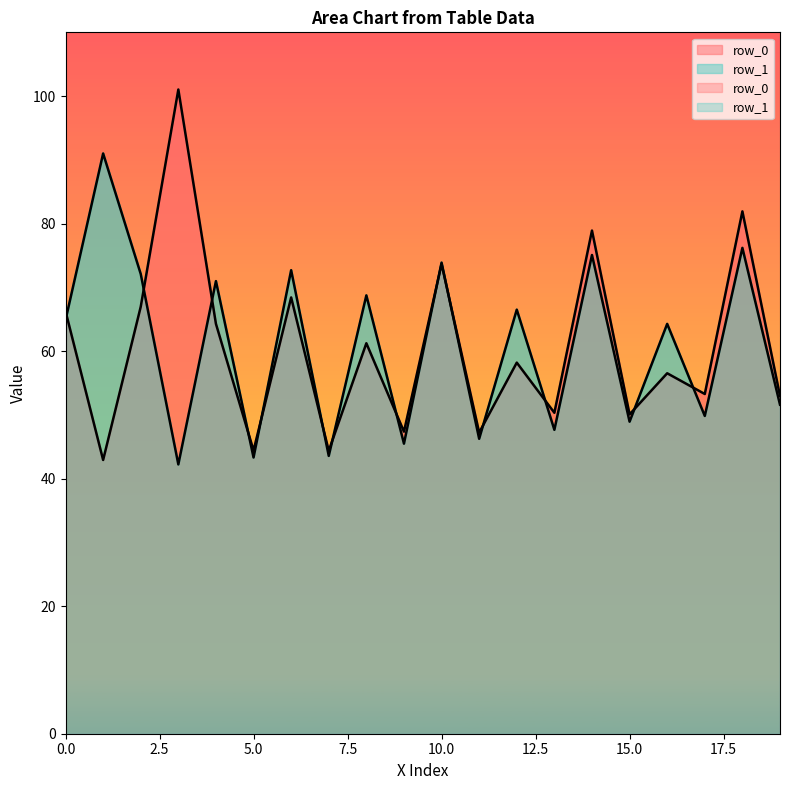

List the series in order of their peak value, highest first.

row_0, row_1